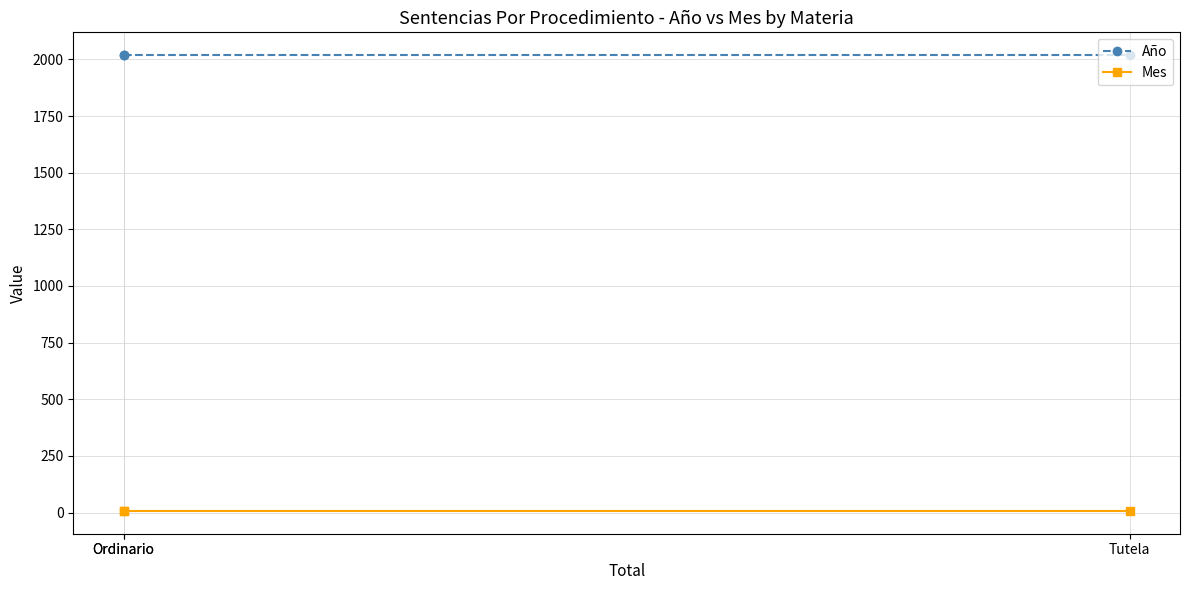

What is the label of the 1st point from the left?

Ordinario